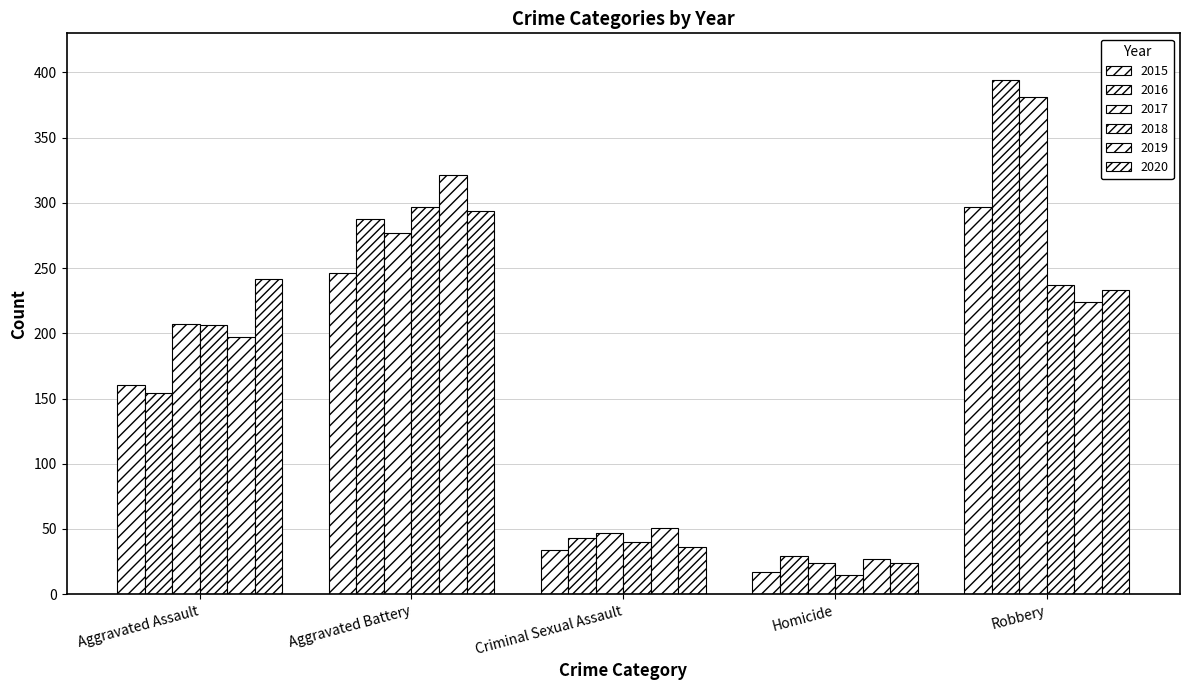

At which category does the chart reach its peak across all series?

Robbery